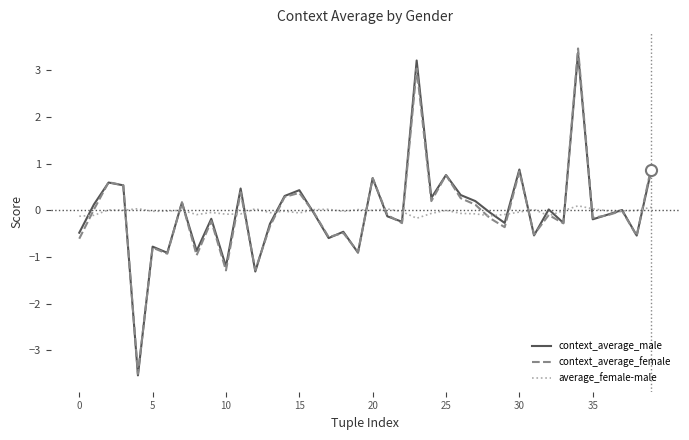

What is the minimum value shown in the chart?

-3.5